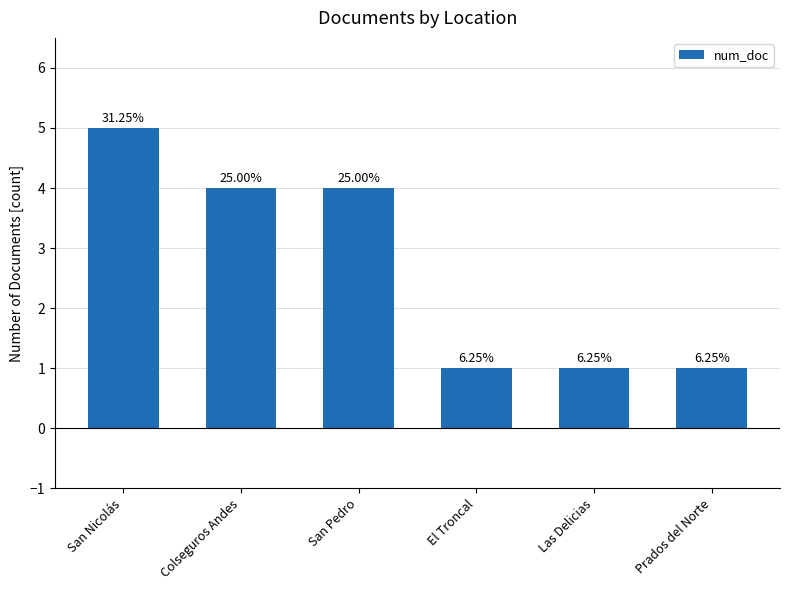

What is the ratio of the value at San Nicolás to the value at El Troncal?

5.0